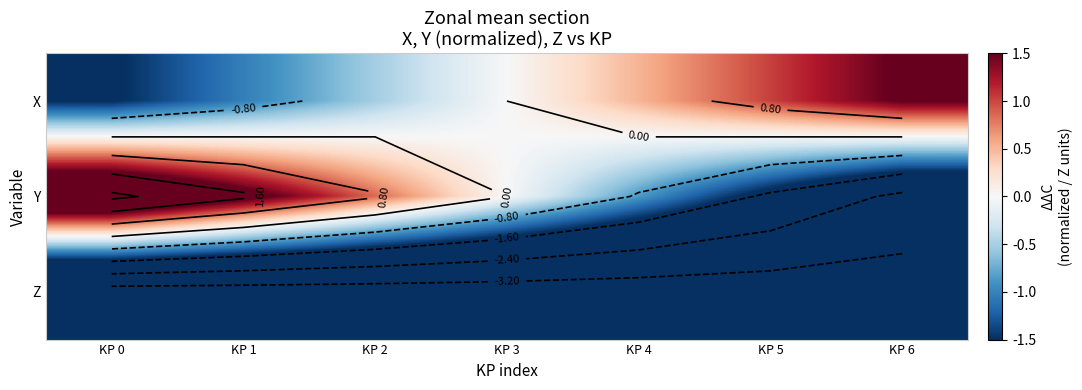

What is the spread (max minus min) of values at KP 1?

5.3